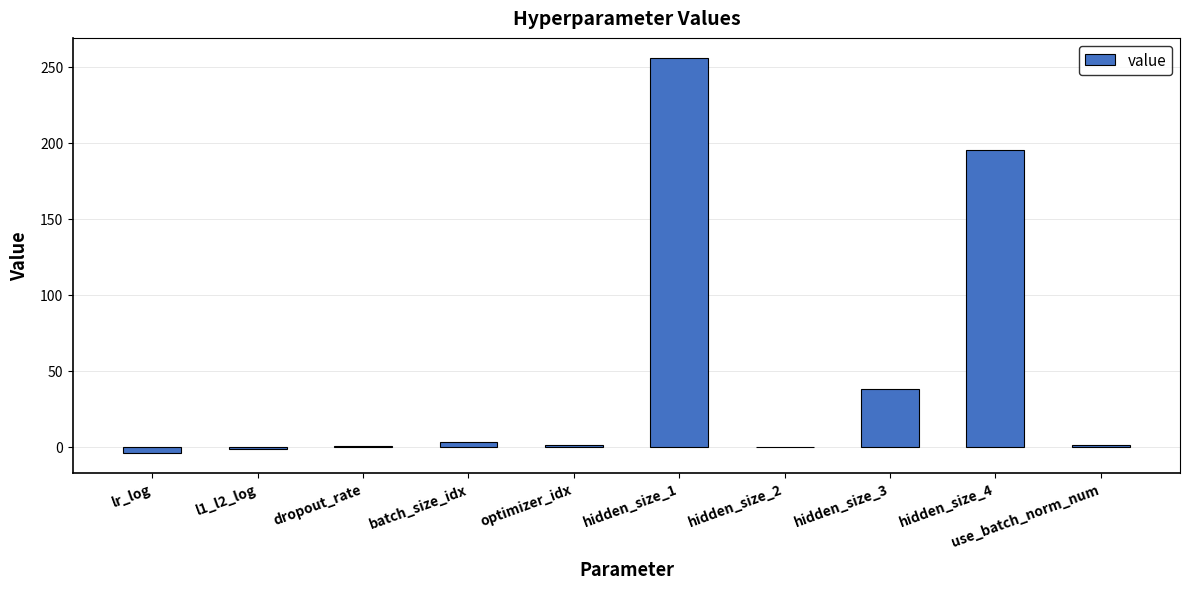

True or false: the data shows 335.7 at hidden_size_4.

False